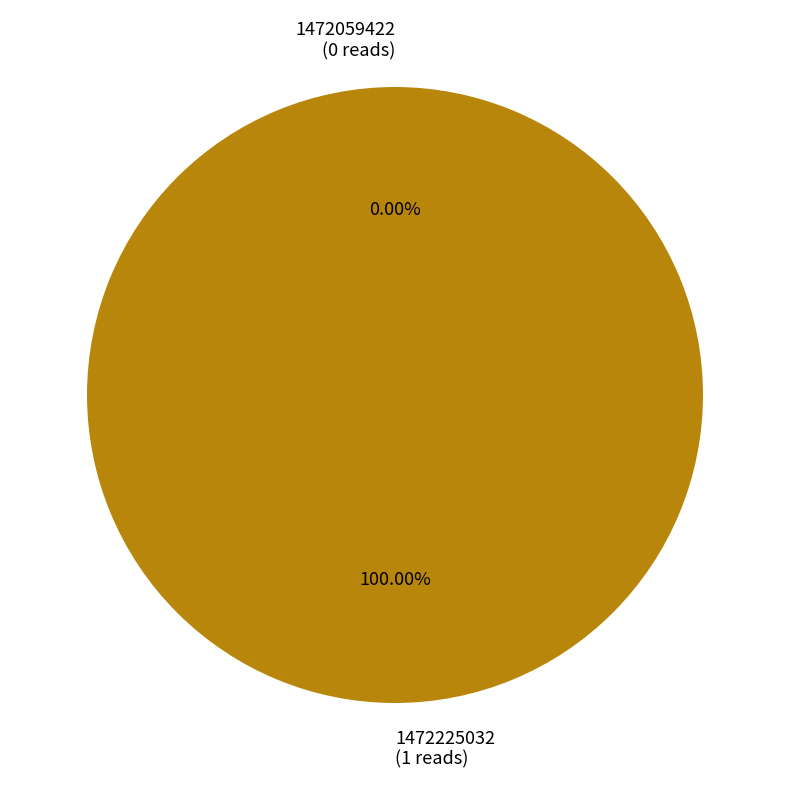

What is the majority slice?

1472225032